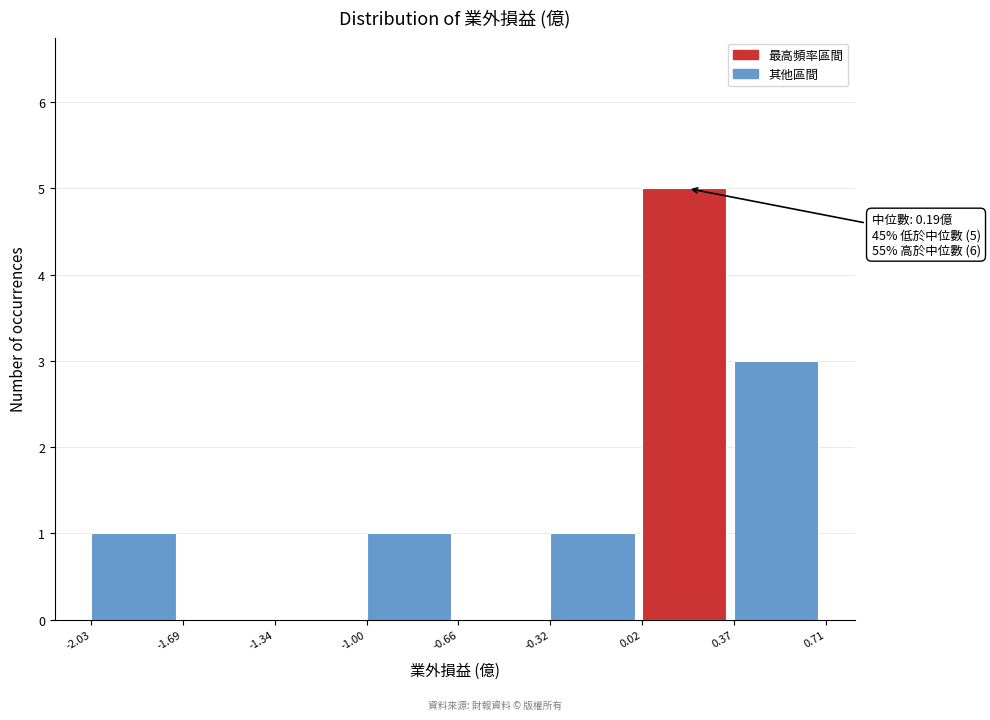

Which range on the x-axis has the tallest bar?

0.02 to 0.37